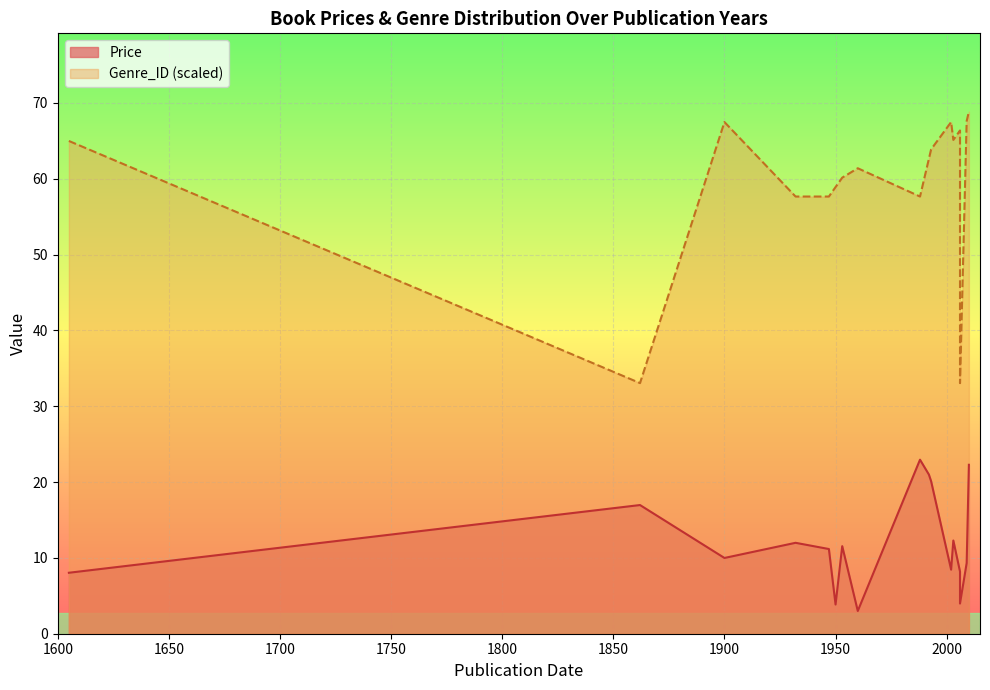

At how many categories does at least one series exceed 60?

11